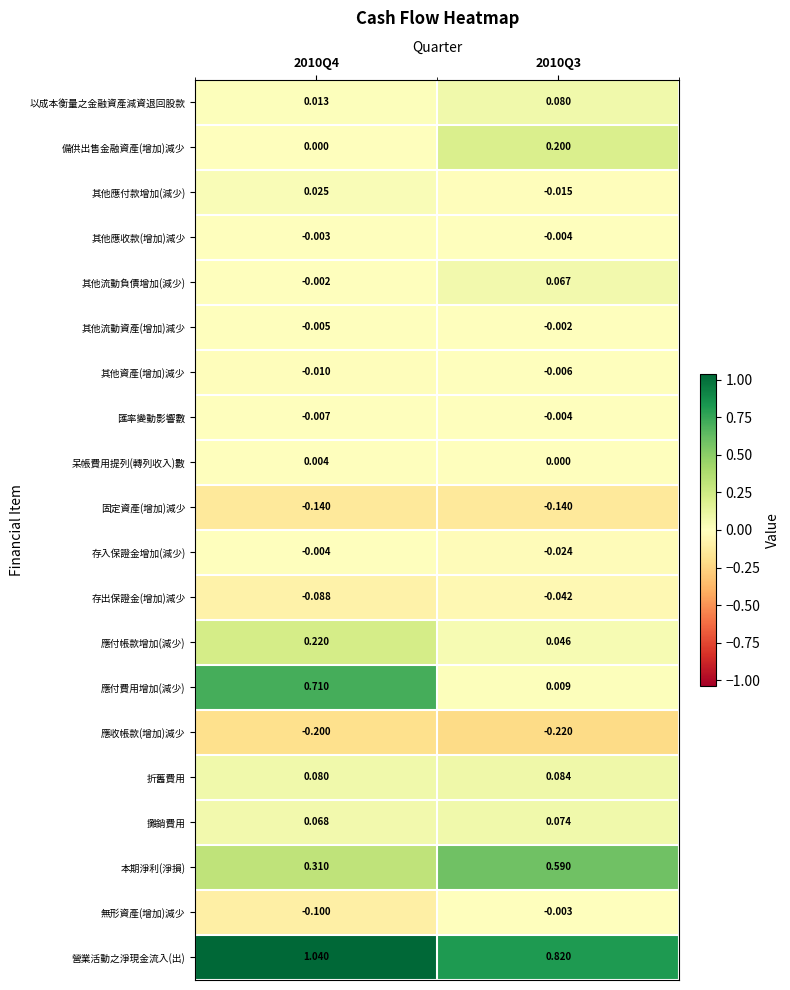

What is the smallest value displayed?

-0.2